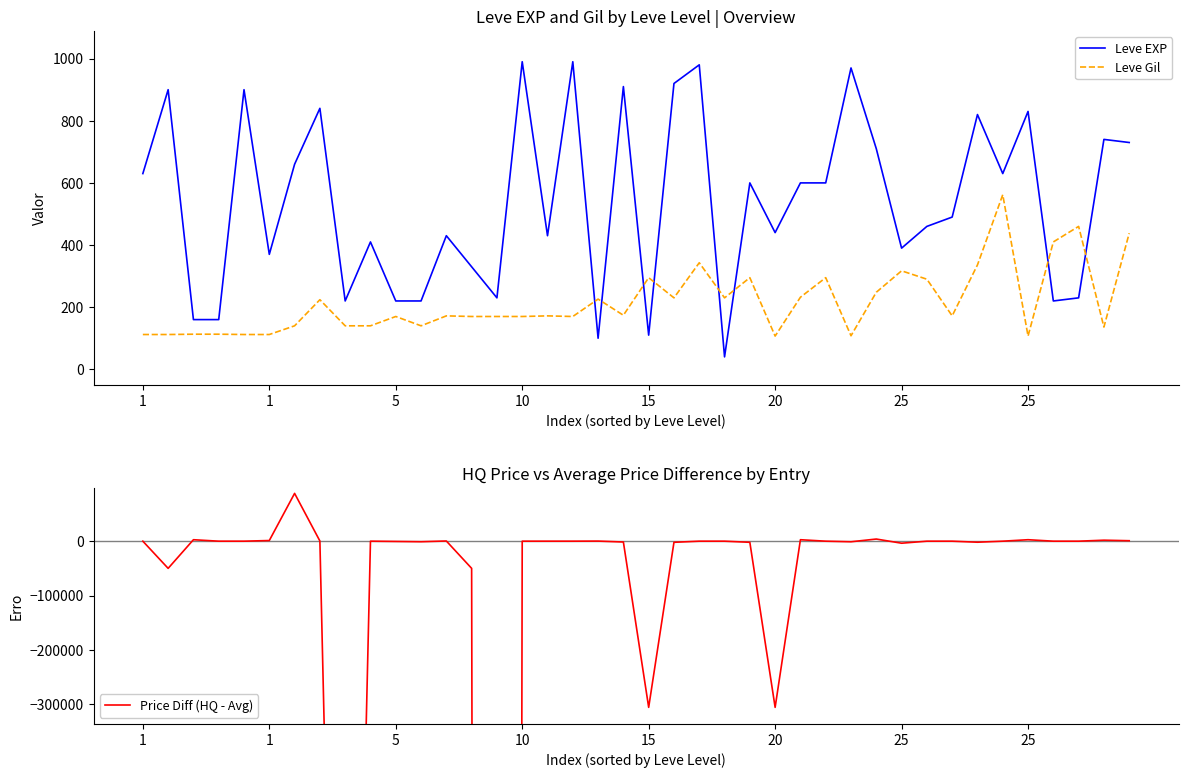

How many lines are shown in the chart?

3